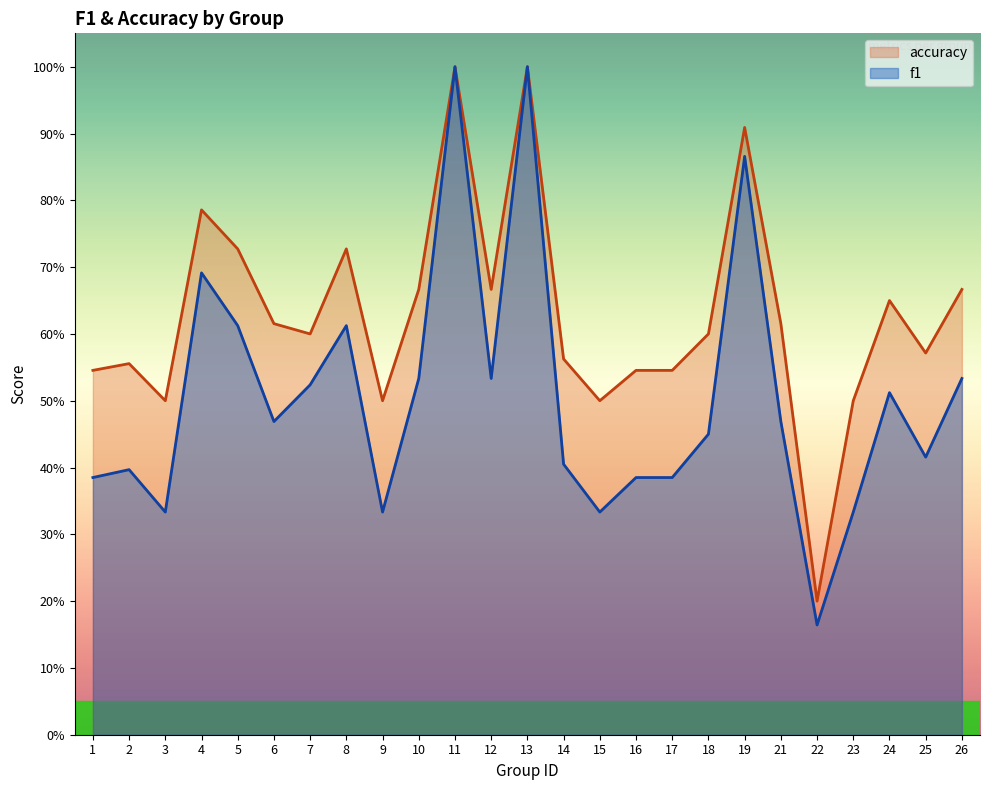

Which series changed the most between 2 and 24?

f1